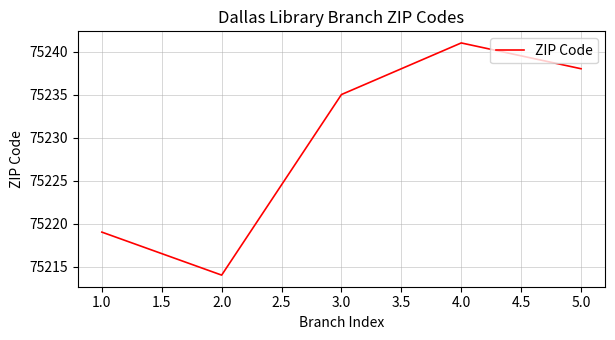

How many lines are shown in the chart?

1